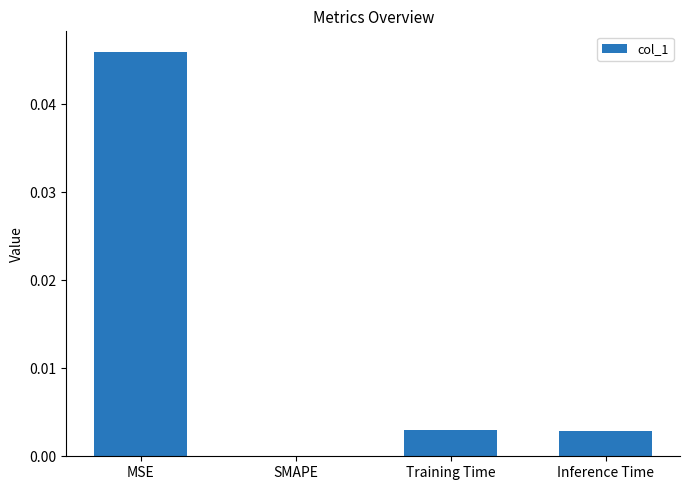

Which has a higher value, SMAPE or Inference Time?

Inference Time